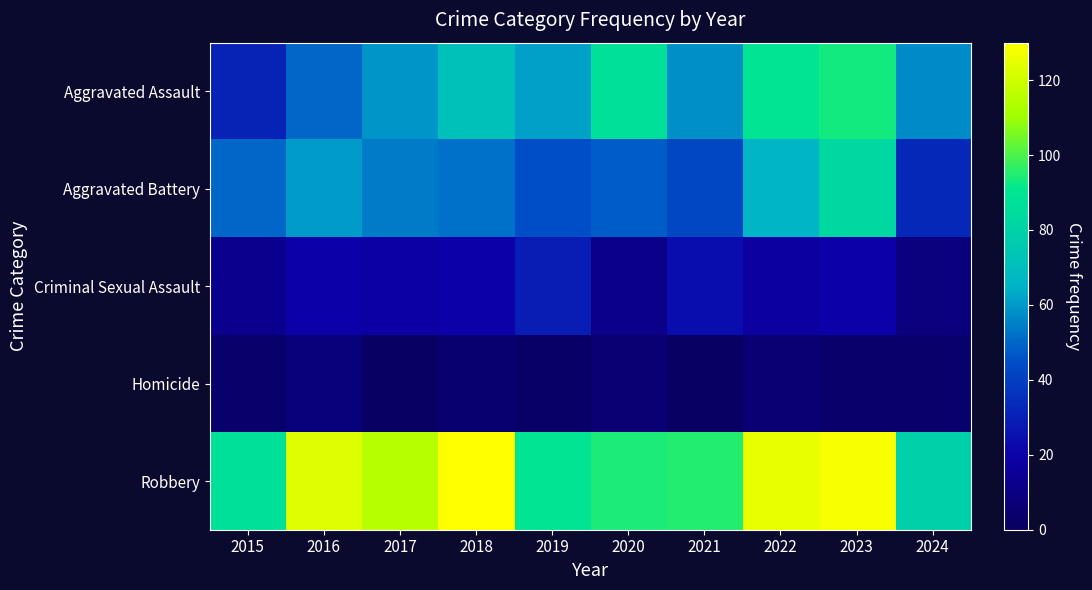

At how many categories does at least one series exceed 5?

10